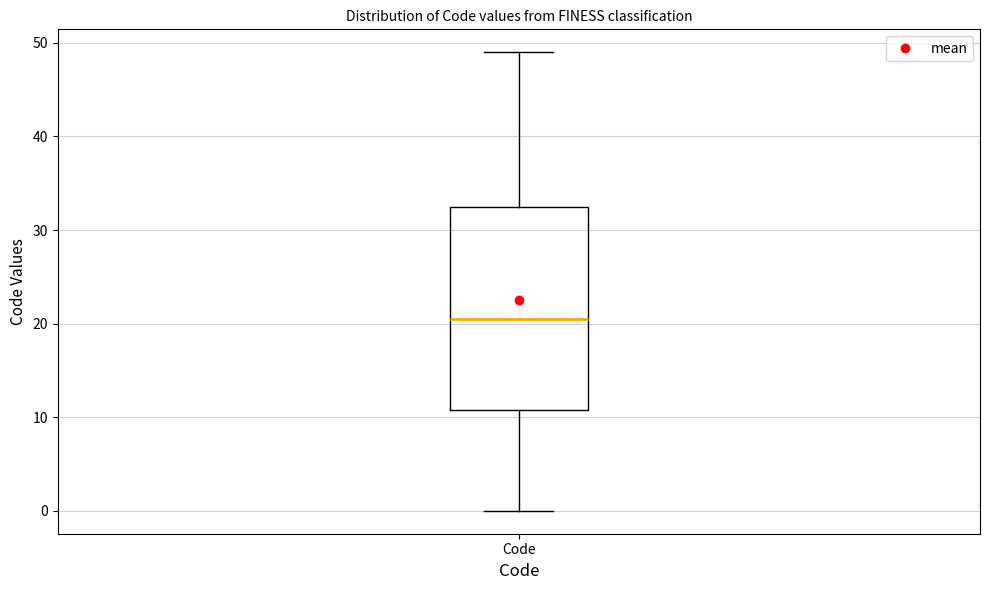

Transcribe this box plot: give where the median line is, the range the box spans, and where the two whiskers end, as read against the y-axis. The values are not printed on the chart, so give them approximately, as read against the axis.

median 21, box 11 to 33, whiskers 0 to 49